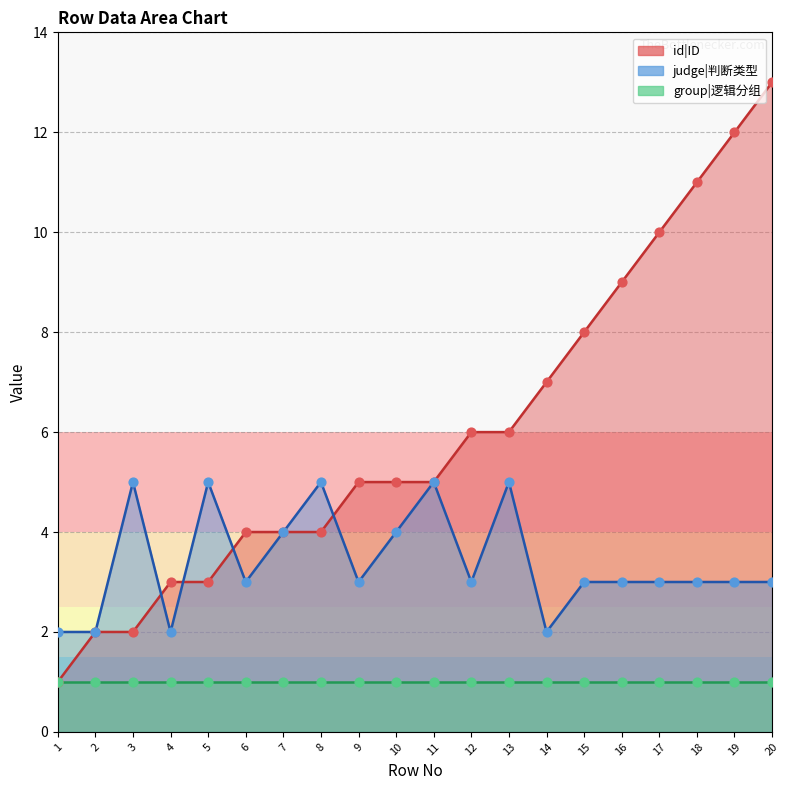

Which series has the largest Y range (max minus min)?

id|ID